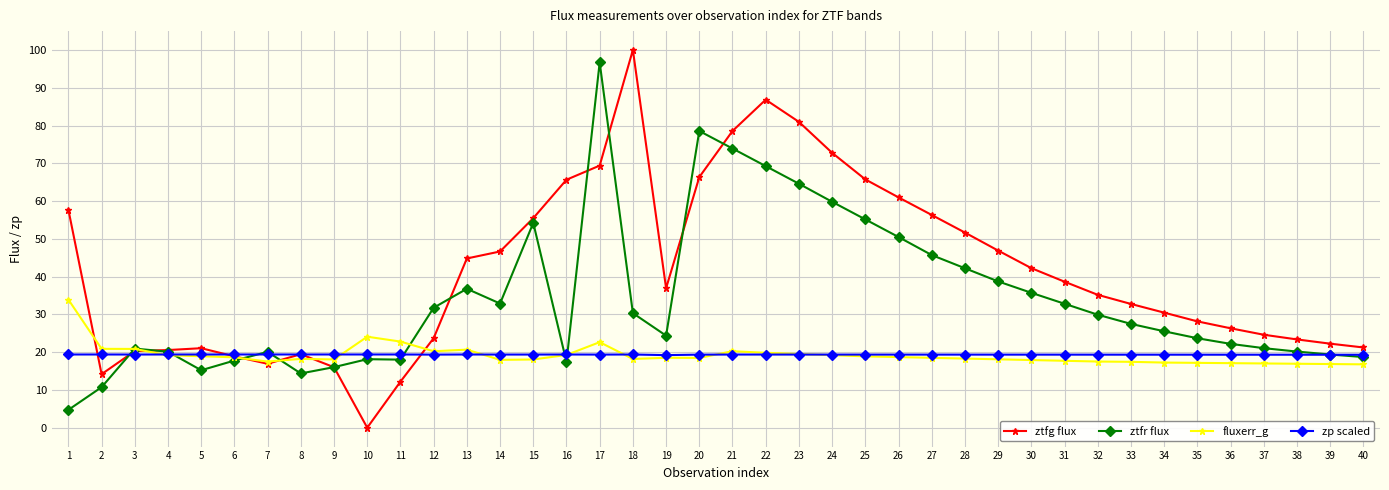

Which label corresponds to the largest value in the chart?

18